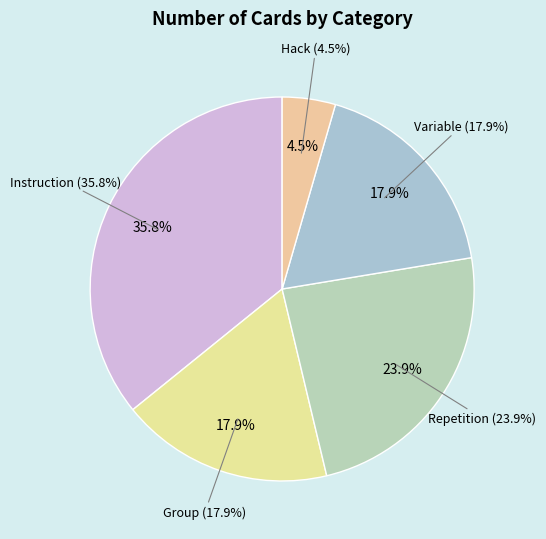

Combined, what portion of the pie is Variable and Repetition?

41.8%